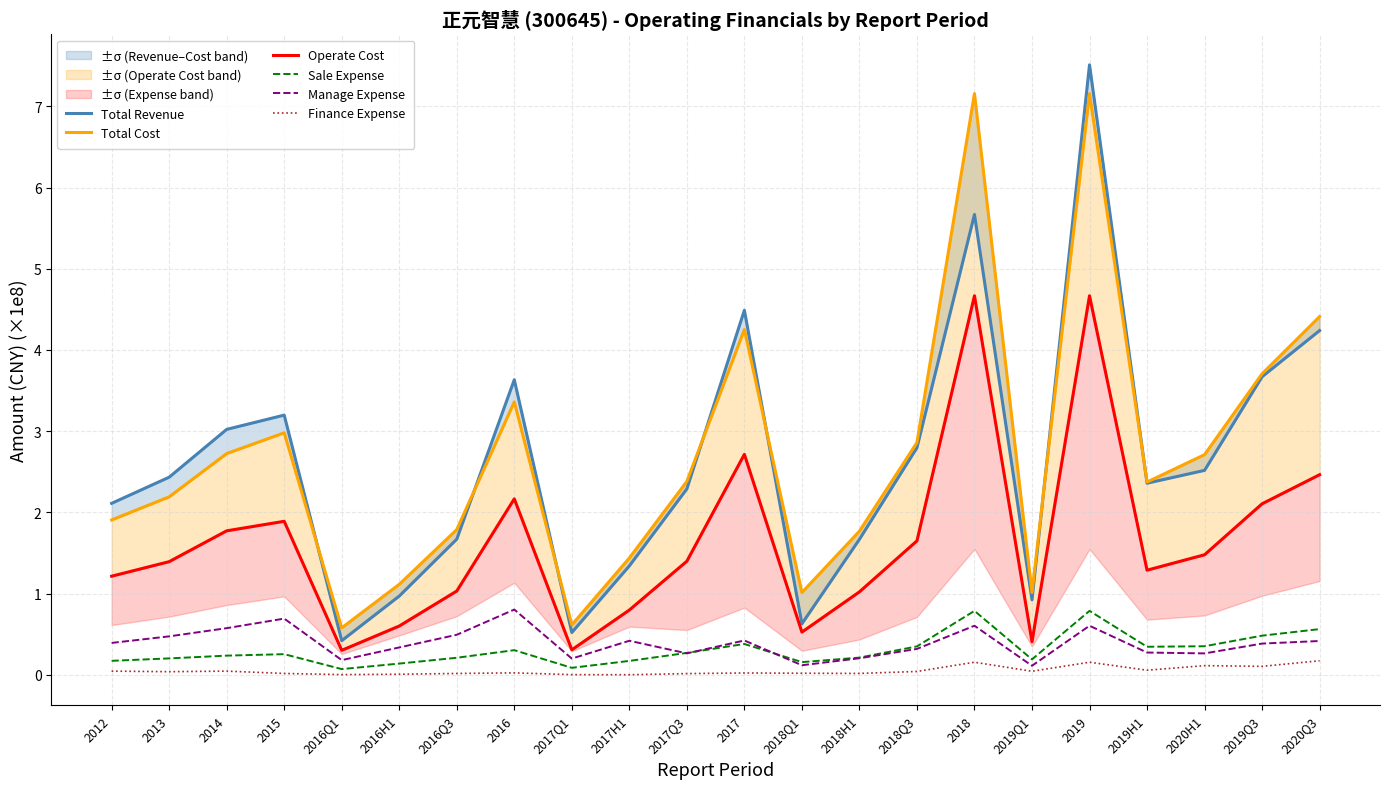

Reading right to left, list all the values displayed in this chart.

Total Revenue: 4.2	3.7	2.5	2.4	7.5	0.9	5.7	2.8	1.7	0.6	4.5	2.3	1.3	0.5	3.6	1.7	1.0	0.4	3.2	3.0	2.4	2.1
Total Cost: 4.4	3.7	2.7	2.4	7.2	1.0	7.2	2.9	1.8	1.0	4.3	2.4	1.4	0.6	3.4	1.8	1.1	0.6	3.0	2.7	2.2	1.9
Operate Cost: 2.5	2.1	1.5	1.3	4.7	0.4	4.7	1.7	1.0	0.5	2.7	1.4	0.8	0.3	2.2	1.0	0.6	0.3	1.9	1.8	1.4	1.2
Sale Expense: 0.6	0.5	0.4	0.3	0.8	0.2	0.8	0.4	0.2	0.2	0.4	0.3	0.2	0.1	0.3	0.2	0.1	0.1	0.3	0.2	0.2	0.2
Manage Expense: 0.4	0.4	0.3	0.3	0.6	0.1	0.6	0.3	0.2	0.1	0.4	0.3	0.4	0.2	0.8	0.5	0.3	0.2	0.7	0.6	0.5	0.4
Finance Expense: 0.2	0.1	0.1	0.1	0.2	0.0	0.2	0.0	0.0	0.0	0.0	0.0	0.0	0.0	0.0	0.0	0.0	0.0	0.0	0.0	0.0	0.0